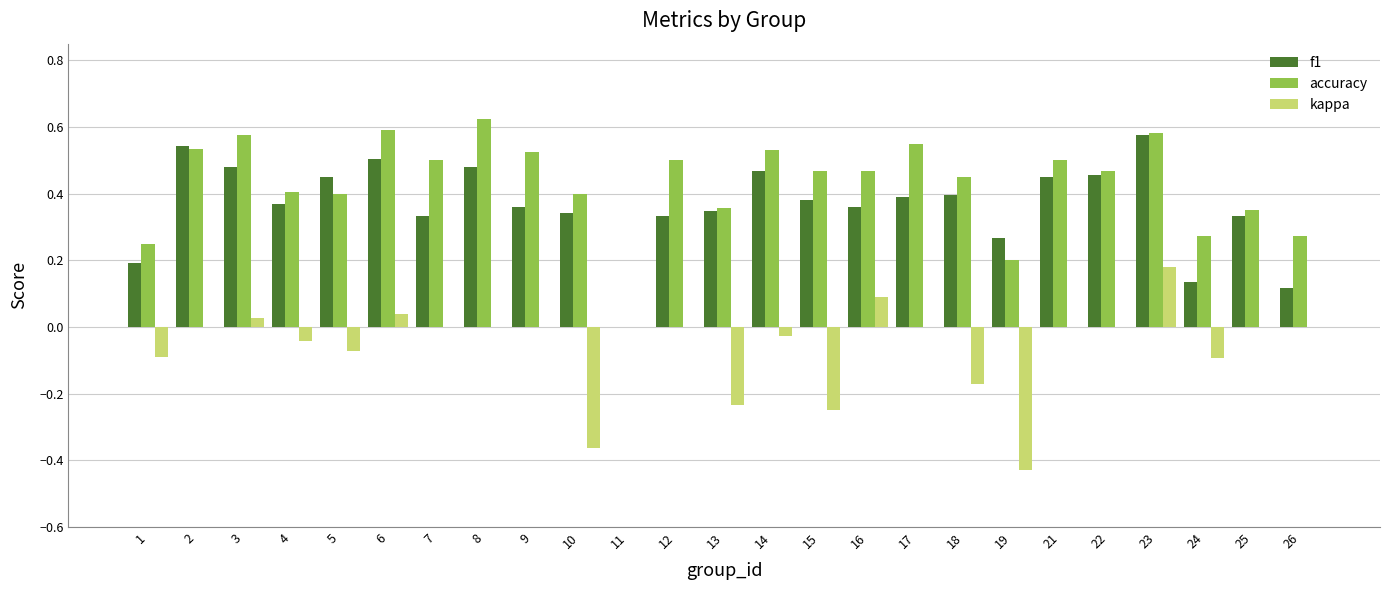

Are the bars horizontal?

No